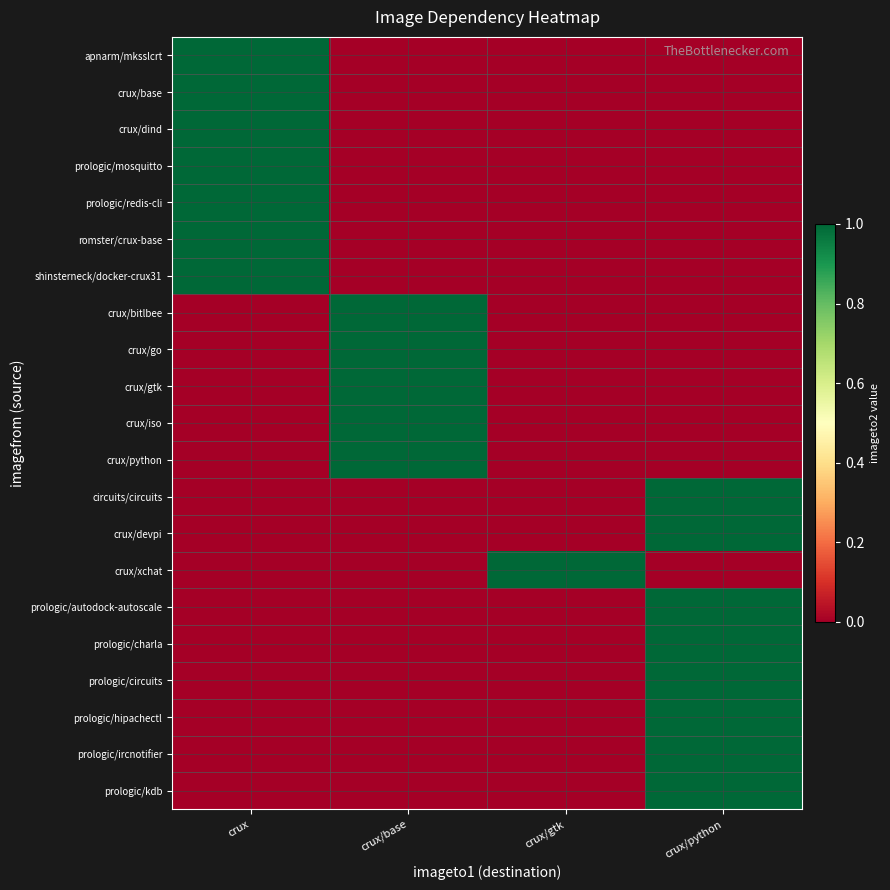

Reading left to right, transcribe all the data shown in this chart.

row_0: 1	0	0	0
row_1: 1	0	0	0
row_2: 1	0	0	0
row_3: 1	0	0	0
row_4: 1	0	0	0
row_5: 1	0	0	0
row_6: 1	0	0	0
row_7: 0	1	0	0
row_8: 0	1	0	0
row_9: 0	1	0	0
row_10: 0	1	0	0
row_11: 0	1	0	0
row_12: 0	0	0	1
row_13: 0	0	0	1
row_14: 0	0	1	0
row_15: 0	0	0	1
row_16: 0	0	0	1
row_17: 0	0	0	1
row_18: 0	0	0	1
row_19: 0	0	0	1
row_20: 0	0	0	1